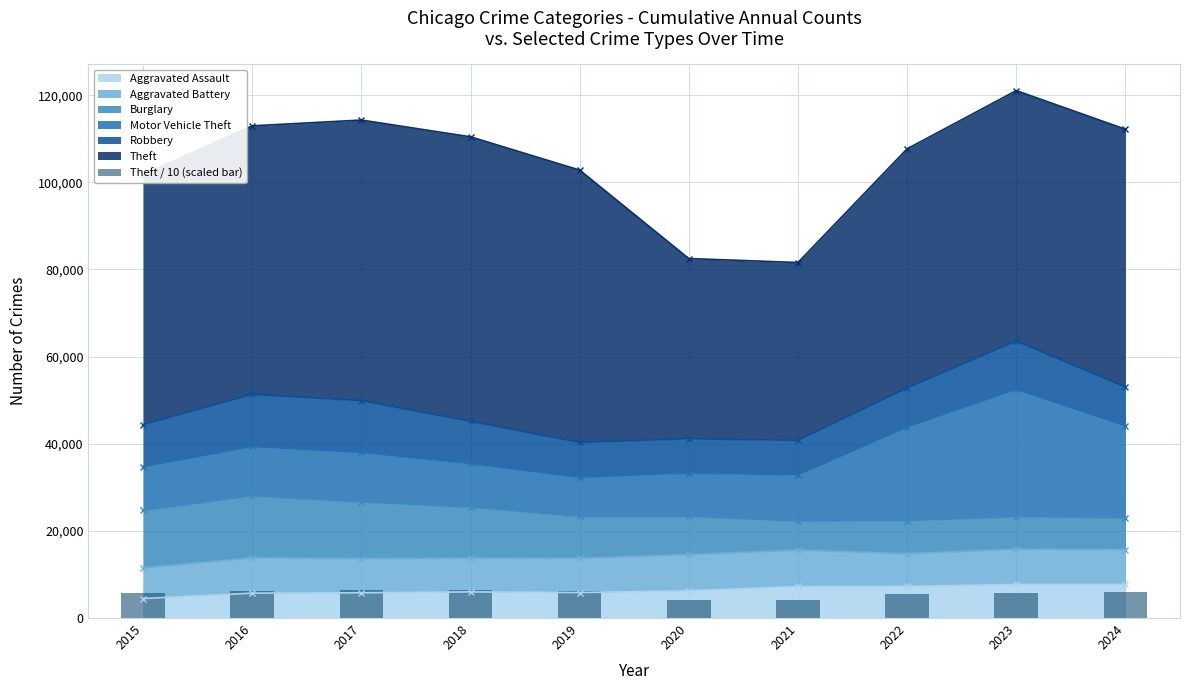

What is the ratio of the value at 2022 to the value at 2024?

0.9